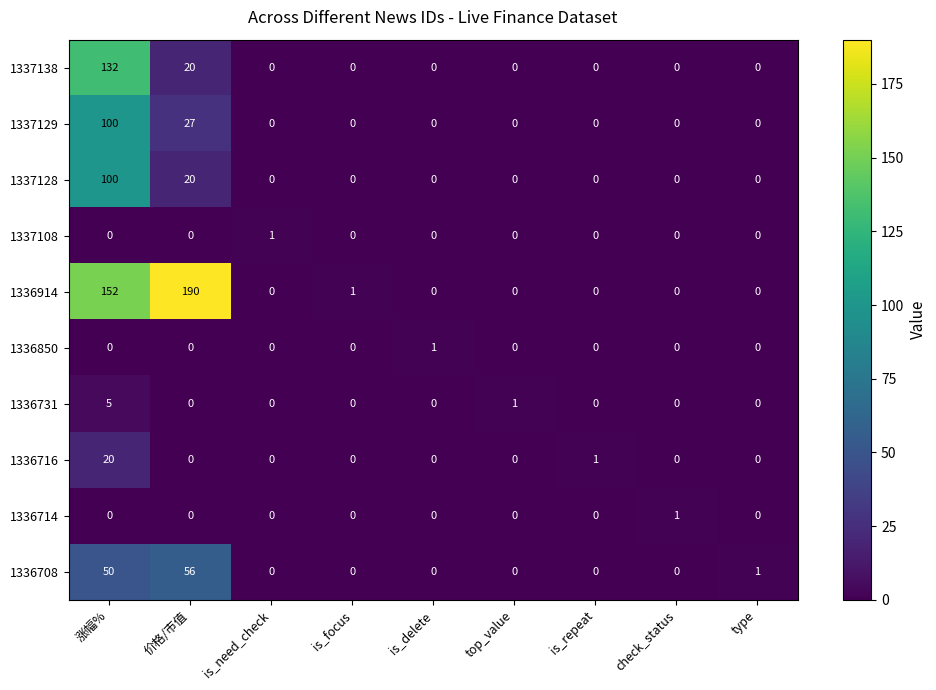

What is the total value across all series at is_need_check?

1